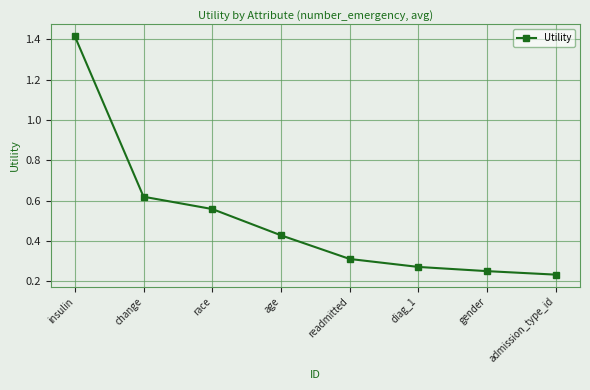

What is the change in value from race to diag_1?

-0.3